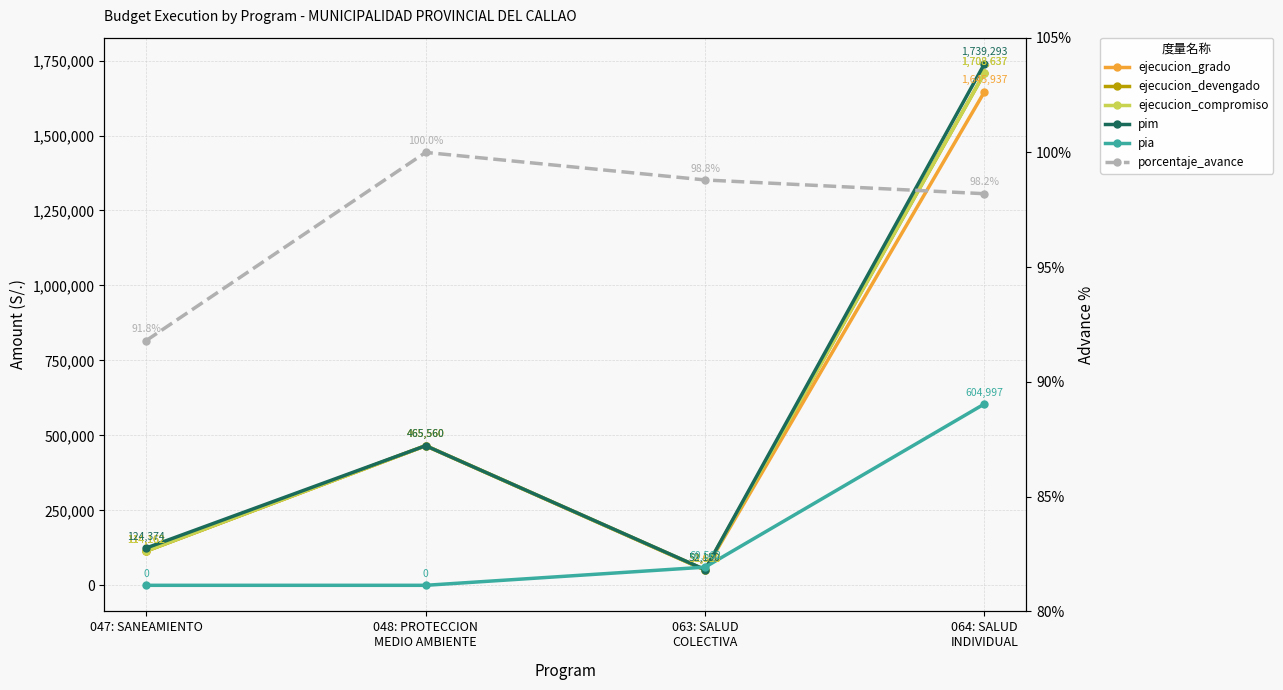

Is it true that ejecucion_devengado equals 465560.0 at 048: PROTECCION
MEDIO AMBIENTE?

True